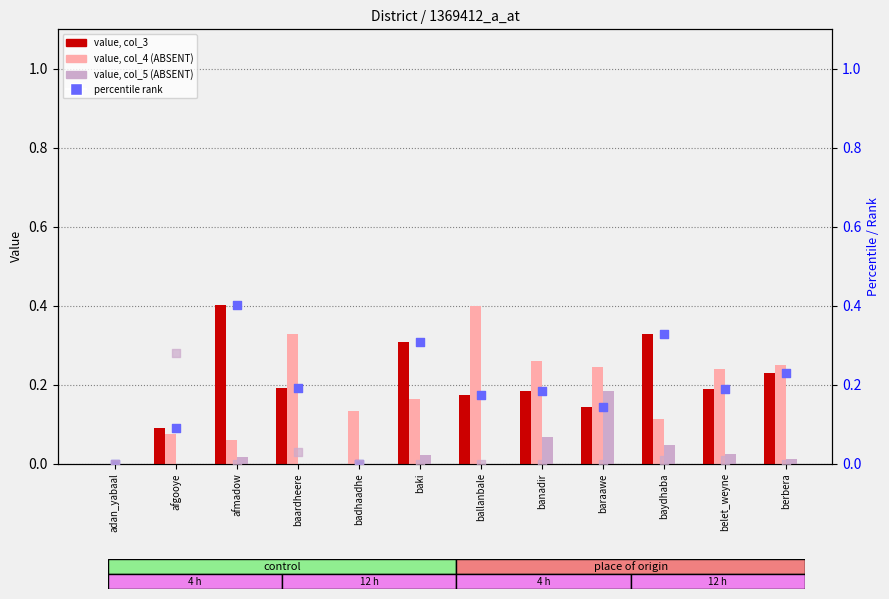

Which series reaches the minimum Y coordinate?

value (edu_ind col_3)